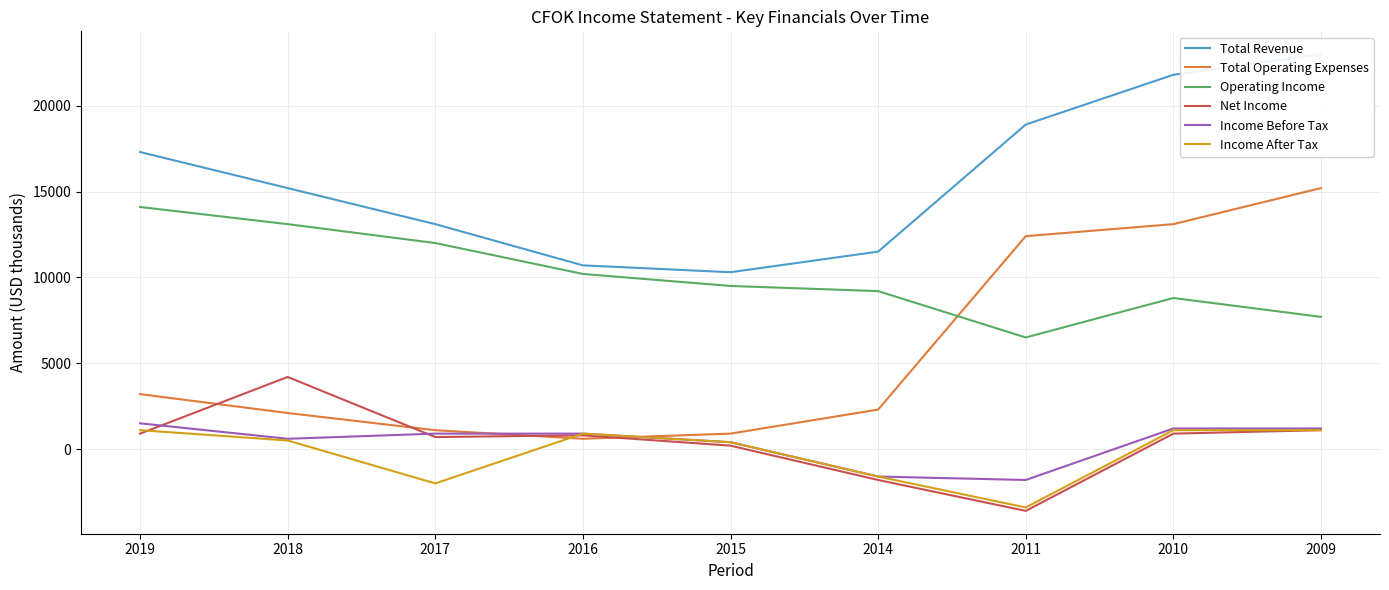

Which category has the highest value across all series?

2009